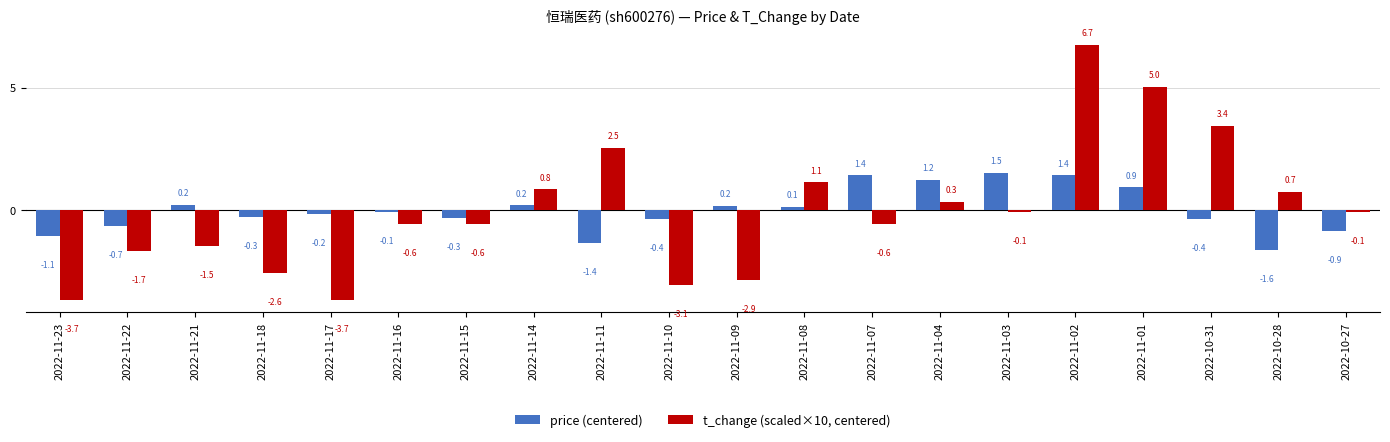

Reading left to right, what are all the values shown in this chart?

price (centered): 2022-11-23=-1.1	2022-11-22=-0.7	2022-11-21=0.2	2022-11-18=-0.3	2022-11-17=-0.2	2022-11-16=-0.1	2022-11-15=-0.3	2022-11-14=0.2	2022-11-11=-1.4	2022-11-10=-0.4	2022-11-09=0.2	2022-11-08=0.1	2022-11-07=1.4	2022-11-04=1.2	2022-11-03=1.5	2022-11-02=1.4	2022-11-01=0.9	2022-10-31=-0.4	2022-10-28=-1.6	2022-10-27=-0.9
t_change (scaled×10, centered): 2022-11-23=-3.7	2022-11-22=-1.7	2022-11-21=-1.5	2022-11-18=-2.6	2022-11-17=-3.7	2022-11-16=-0.6	2022-11-15=-0.6	2022-11-14=0.8	2022-11-11=2.5	2022-11-10=-3.1	2022-11-09=-2.9	2022-11-08=1.1	2022-11-07=-0.6	2022-11-04=0.3	2022-11-03=-0.1	2022-11-02=6.7	2022-11-01=5.0	2022-10-31=3.4	2022-10-28=0.7	2022-10-27=-0.1